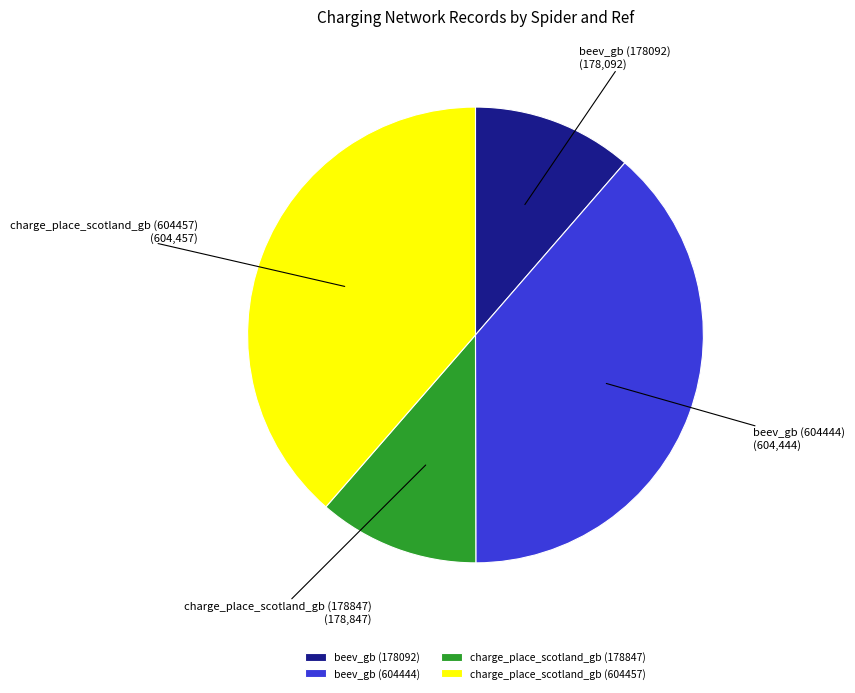

What is the ratio of the value at beev_gb (604444) to the value at charge_place_scotland_gb (178847)?

3.4